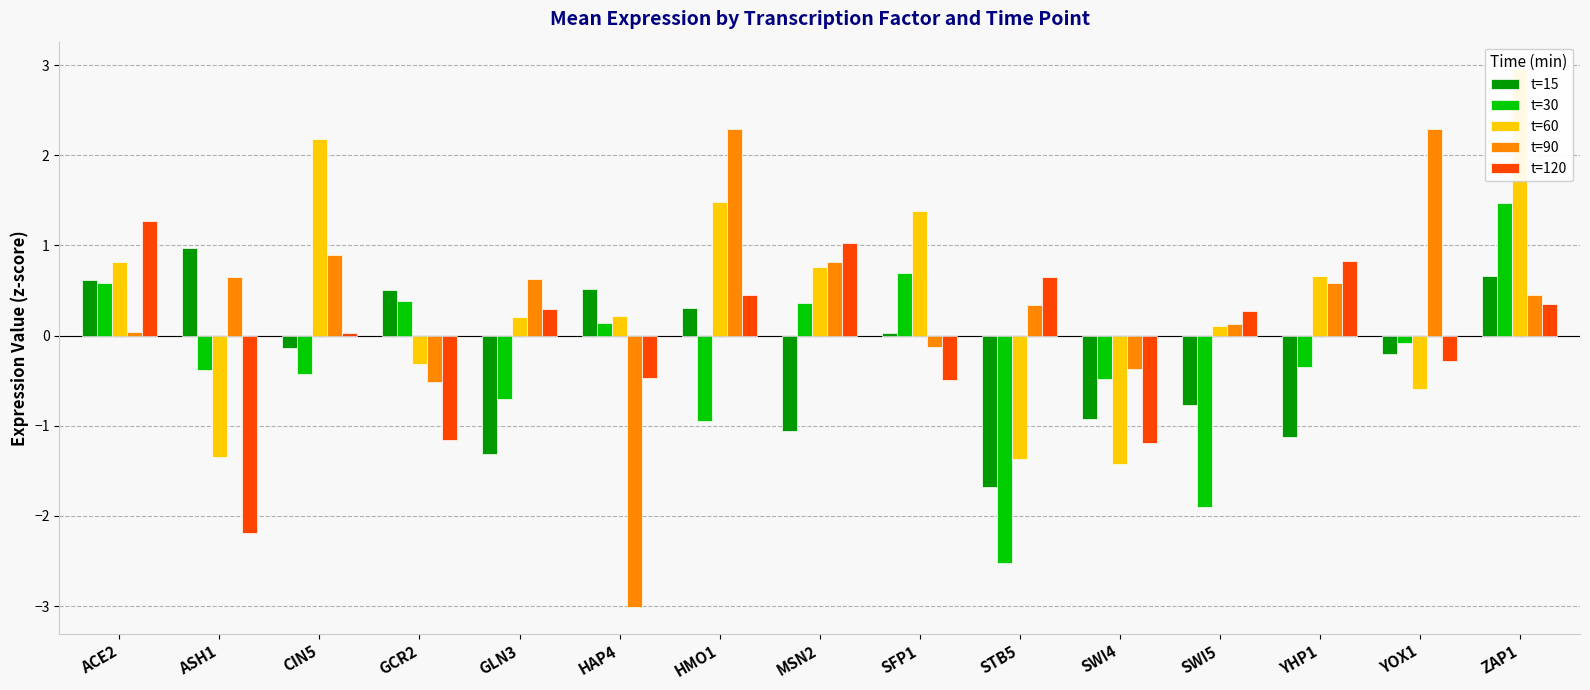

What is the label of the 15th bar from the right?

ACE2